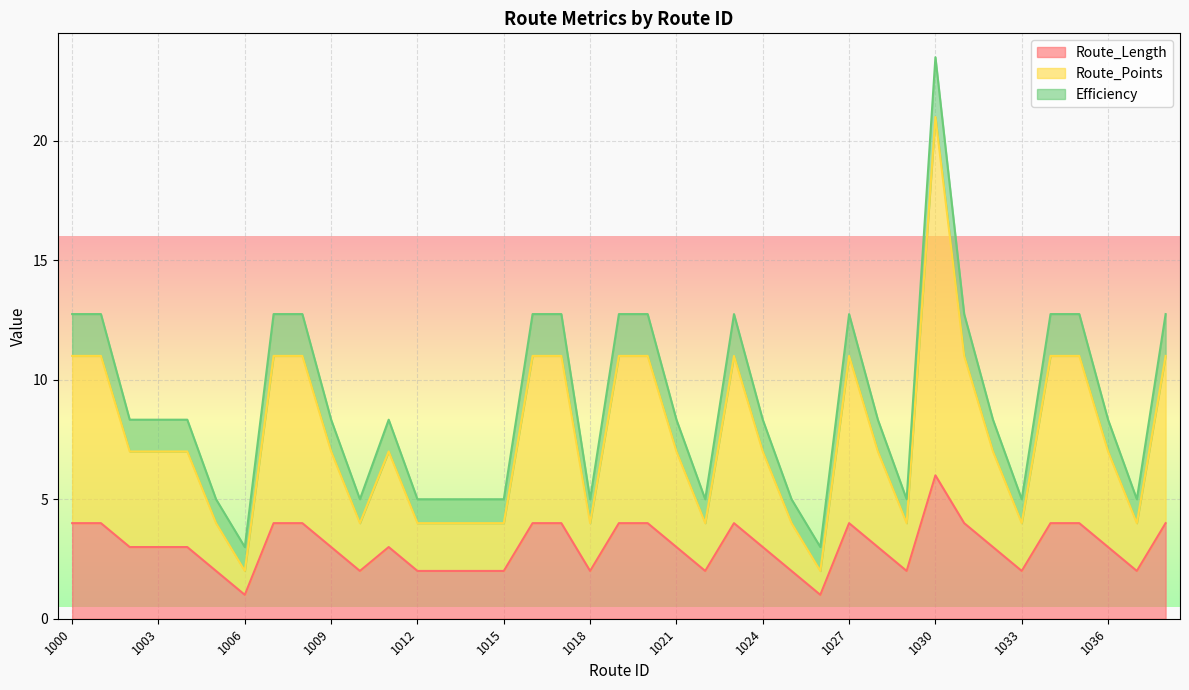

What is the average value of the Efficiency series?

9.0